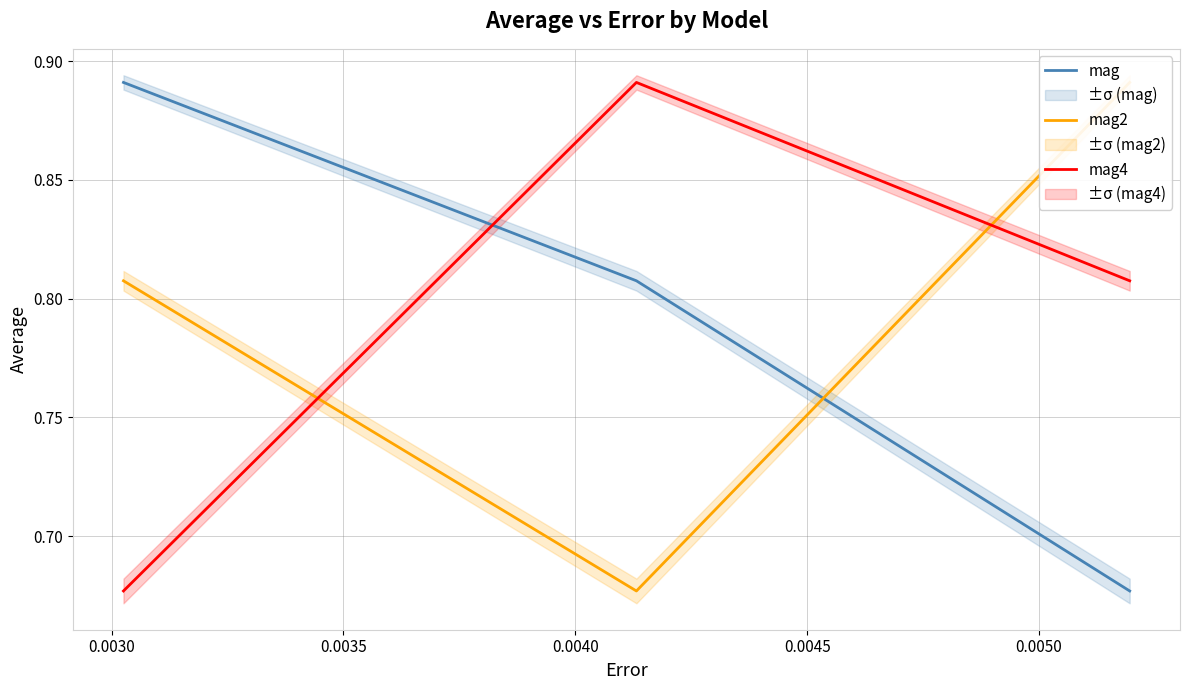

Count the mag values in the range 0 to 1.

3